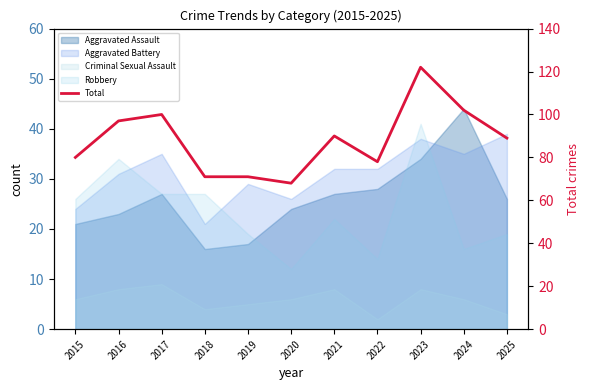

Rank the categories by value from lowest to highest.

2020, 2018, 2019, 2022, 2015, 2025, 2021, 2016, 2017, 2024, 2023